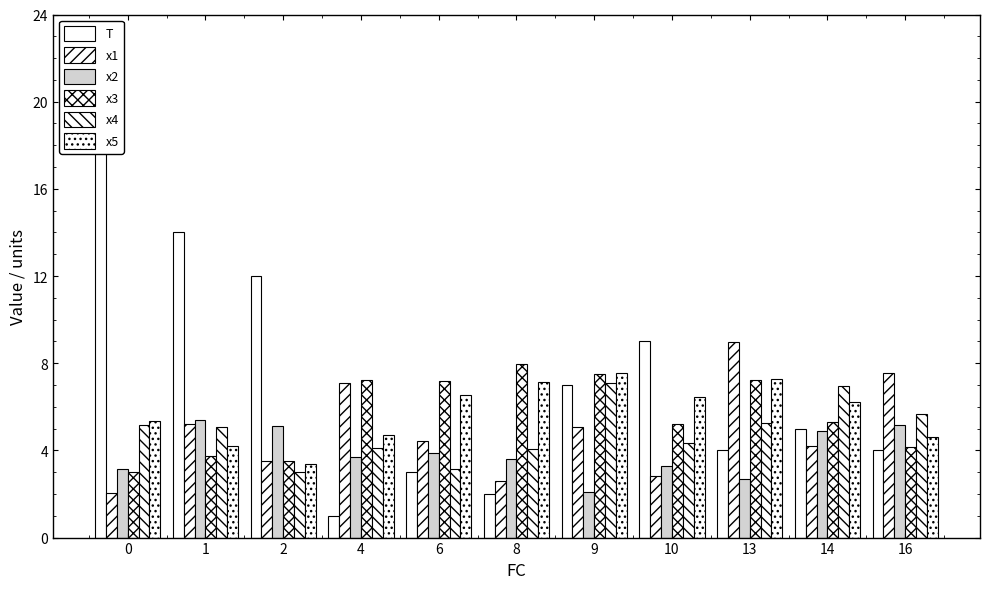

Between 0 and 6, which series saw the biggest shift?

T